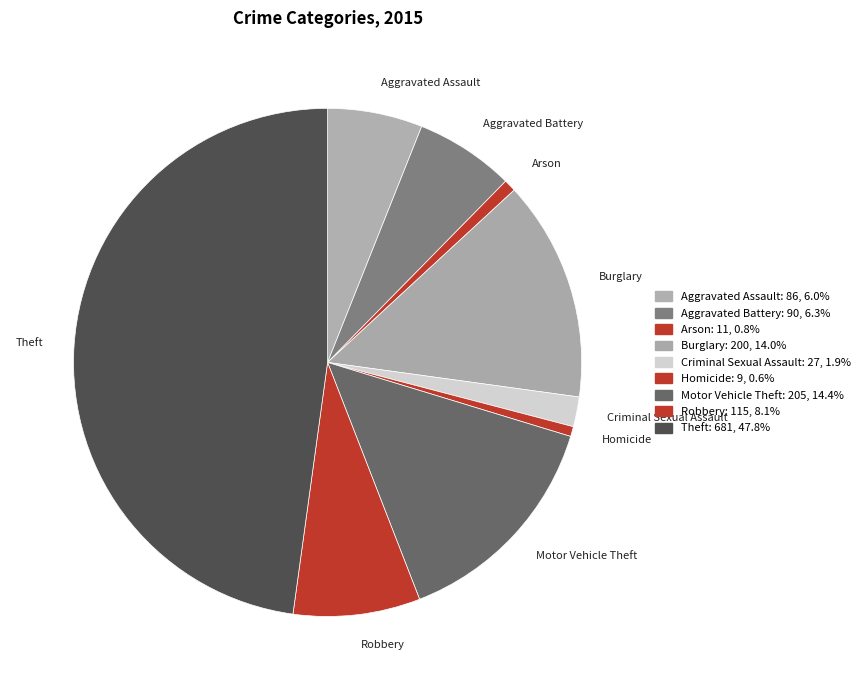

Is there any slice that represents more than half of the pie?

No